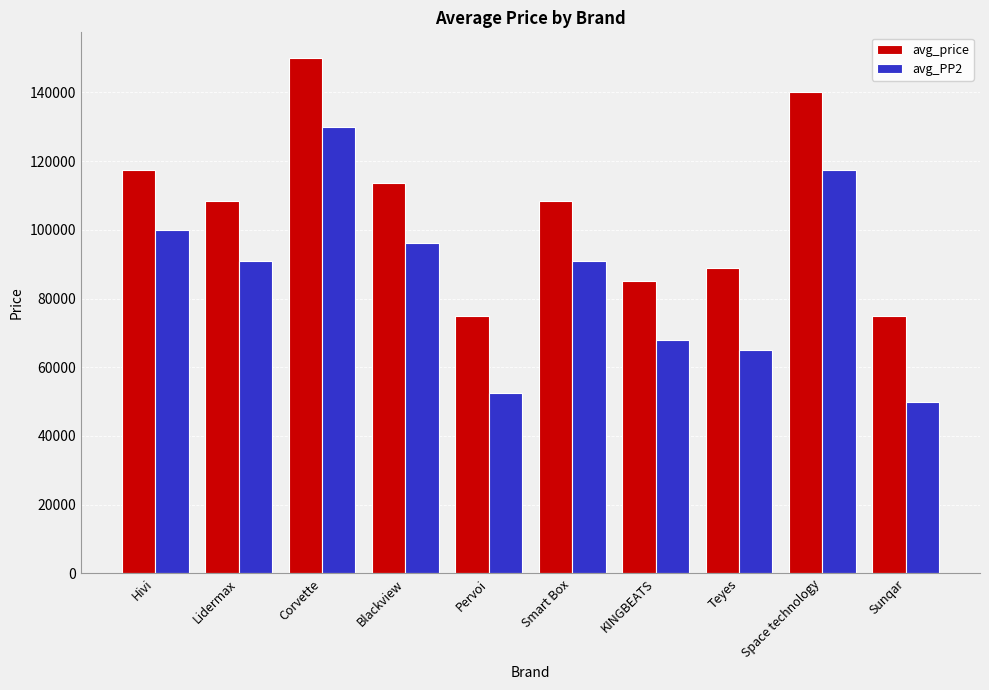

Rank the series at Corvette from lowest to highest value.

avg_PP2, avg_price